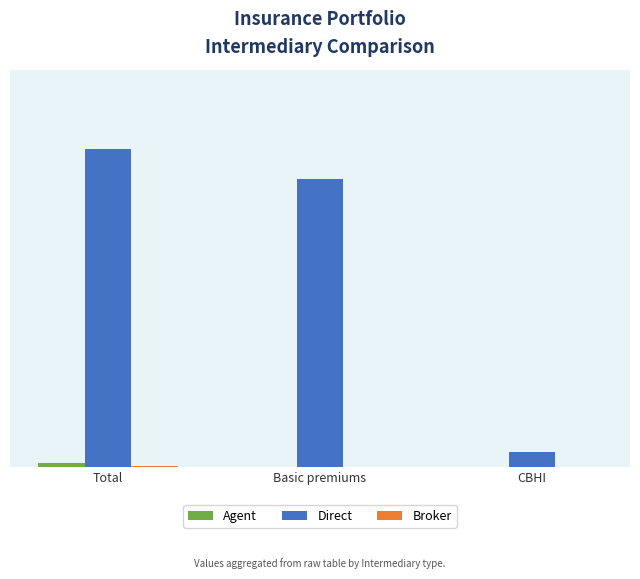

What position from the right is Basic premiums?

2